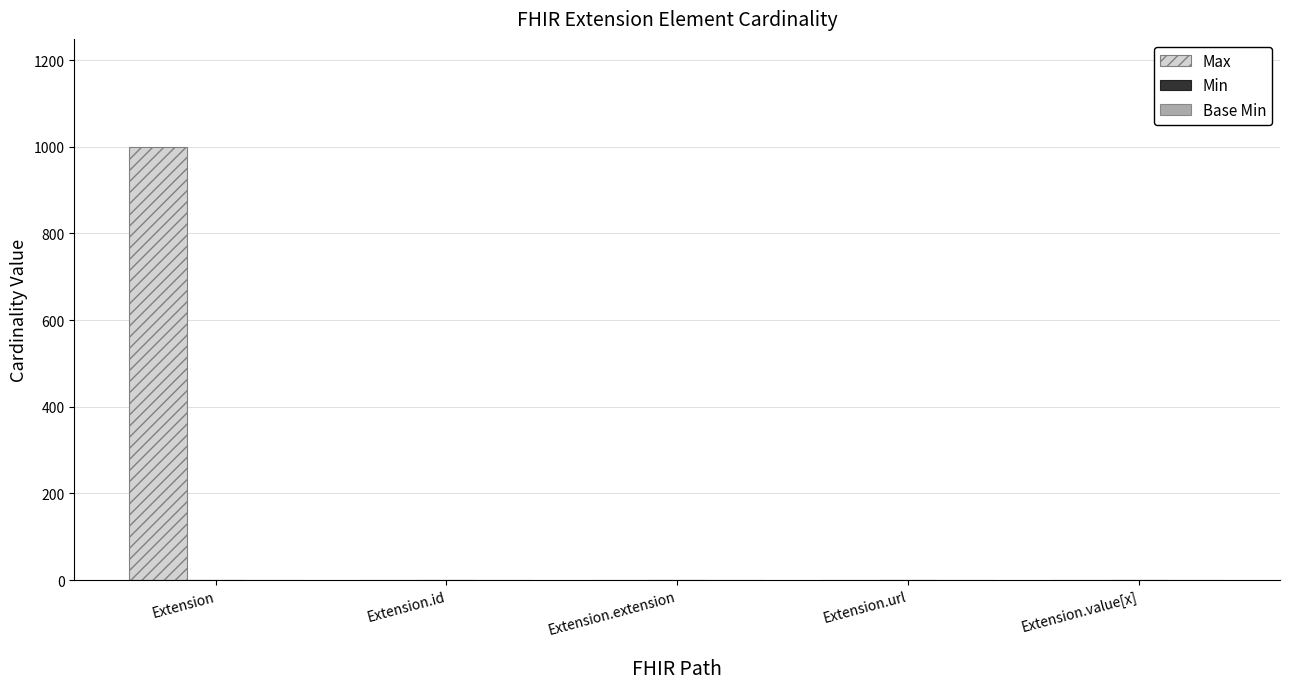

Is it true that Max equals 1 at Extension.url?

True